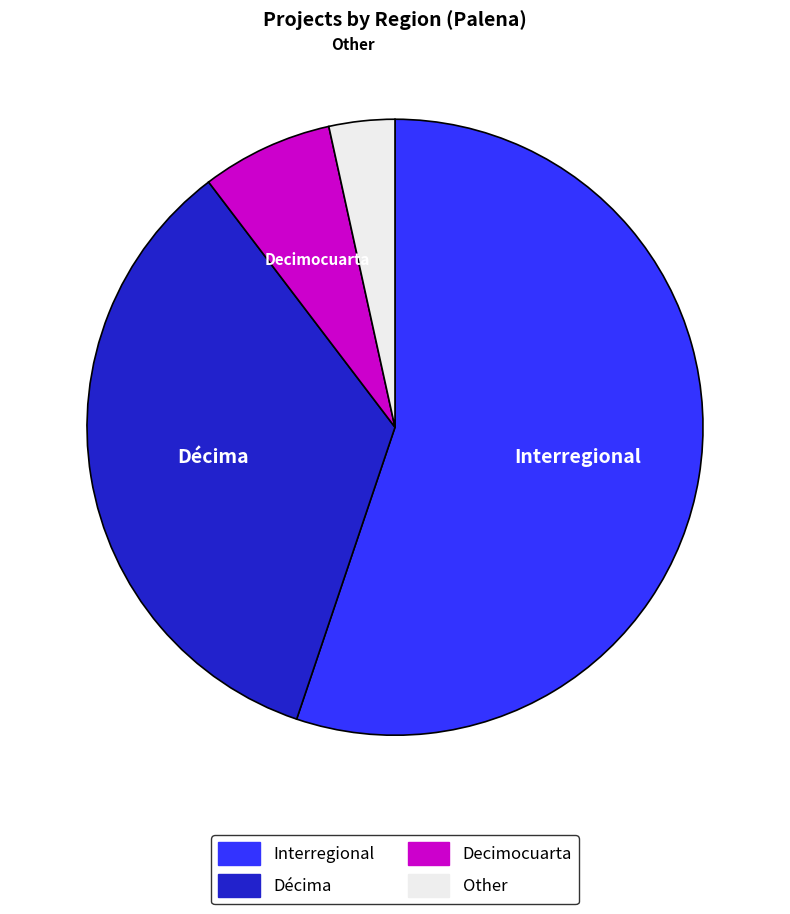

How many slices are in this pie chart?

4